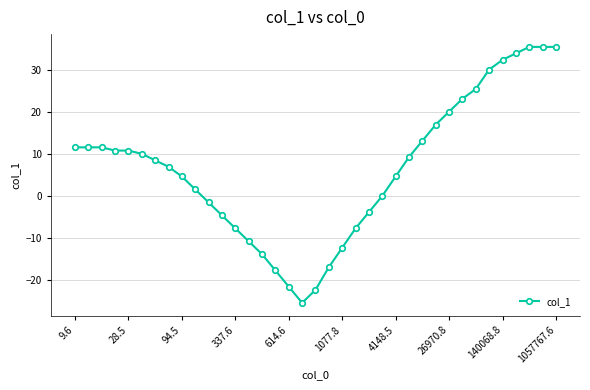

What is the value of the 29th point from the left?

20.0